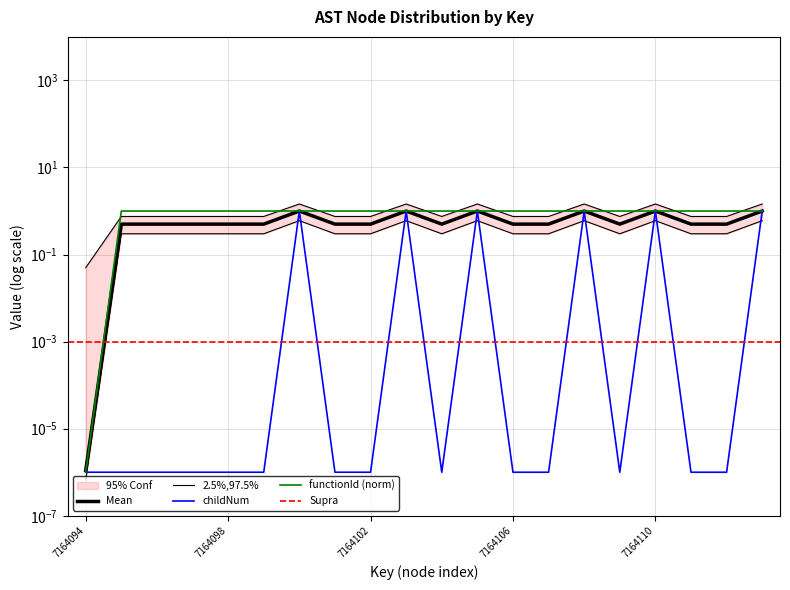

Is this an area chart (filled region under the line)?

No